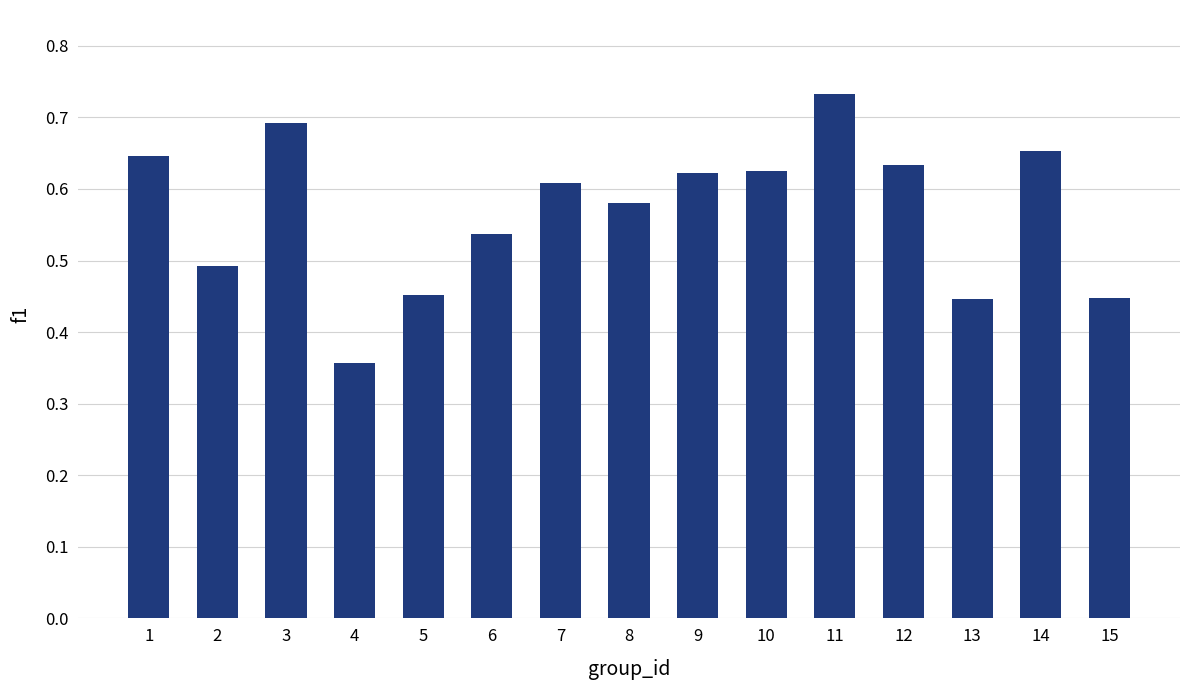

Which has a higher value, 3 or 8?

3